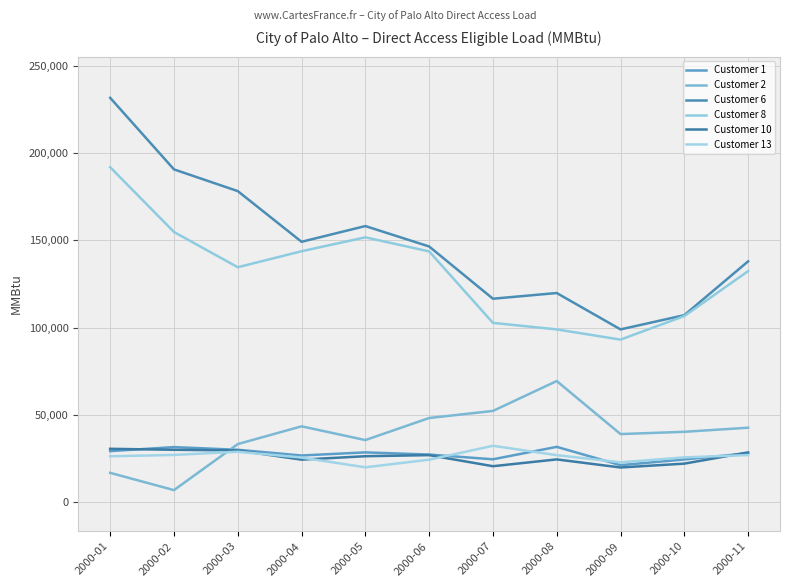

Rank the series at 2000-04 from highest to lowest value.

Customer 6, Customer 8, Customer 2, Customer 1, Customer 13, Customer 10